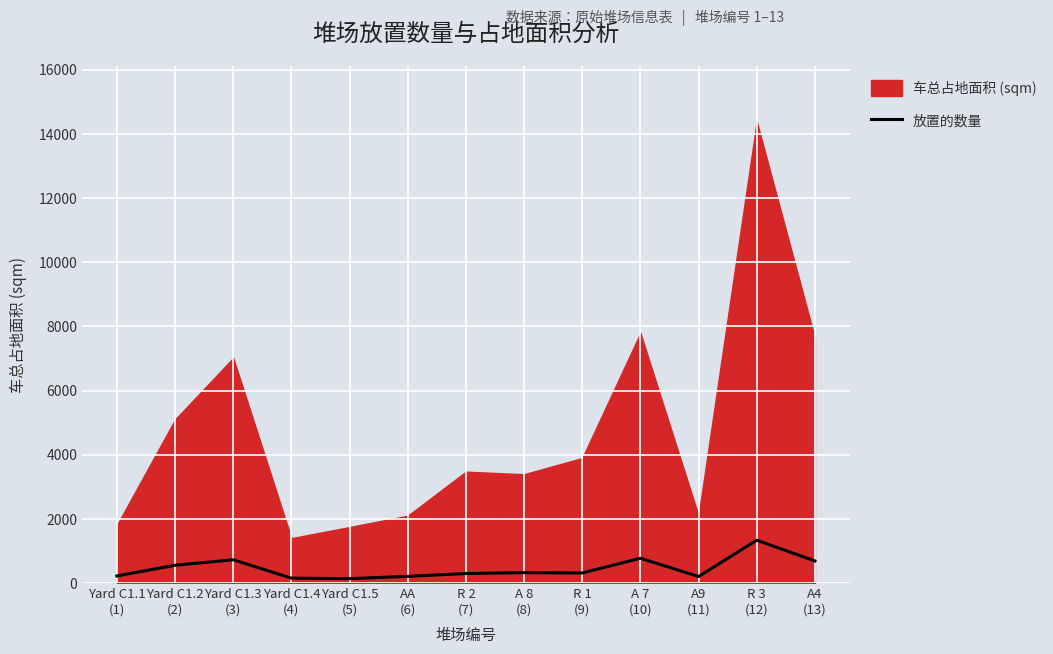

Where is the data nearest to the value 736?

Yard C1.3
(3)